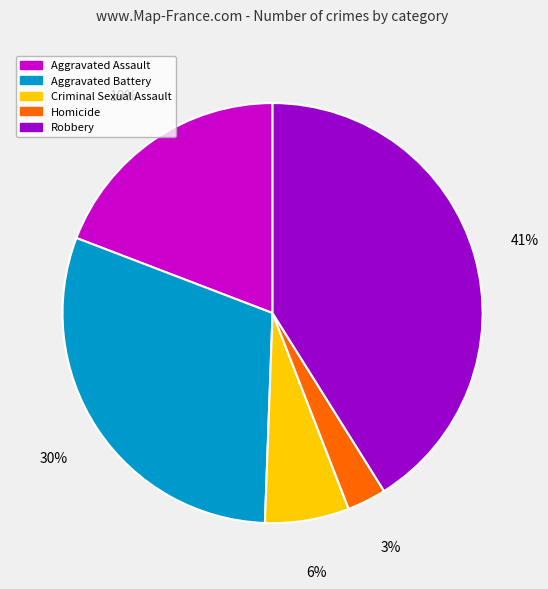

Does Aggravated Battery account for over 50% of the chart?

No